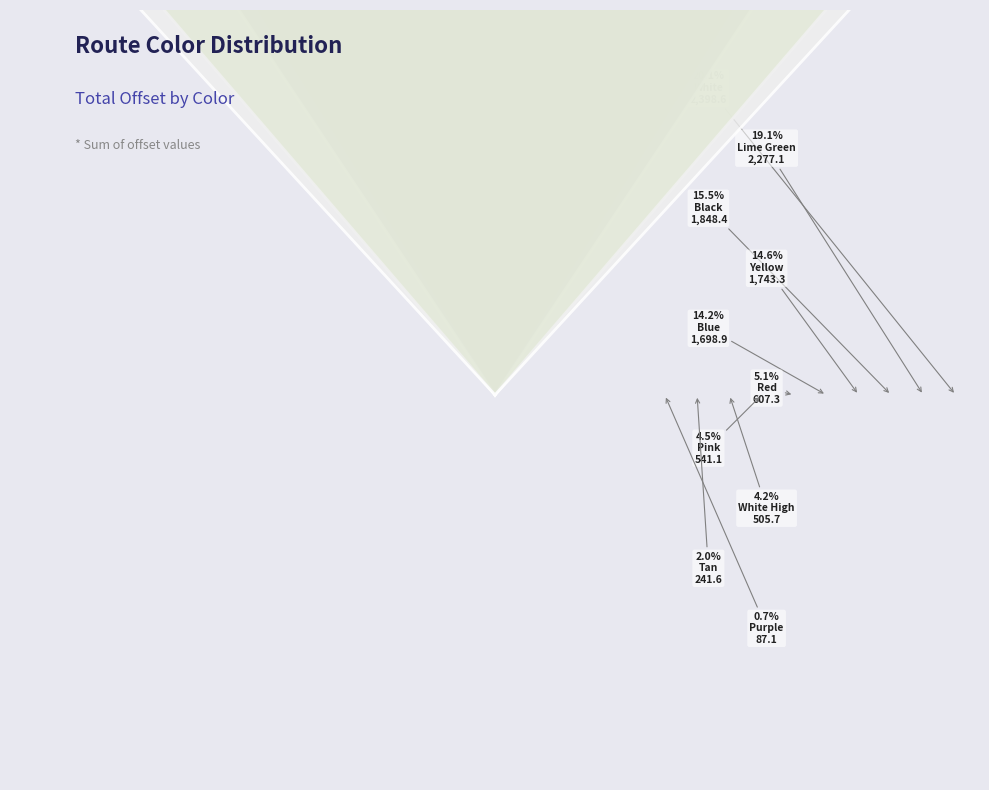

Combined, do White High and Red account for over 50%?

No